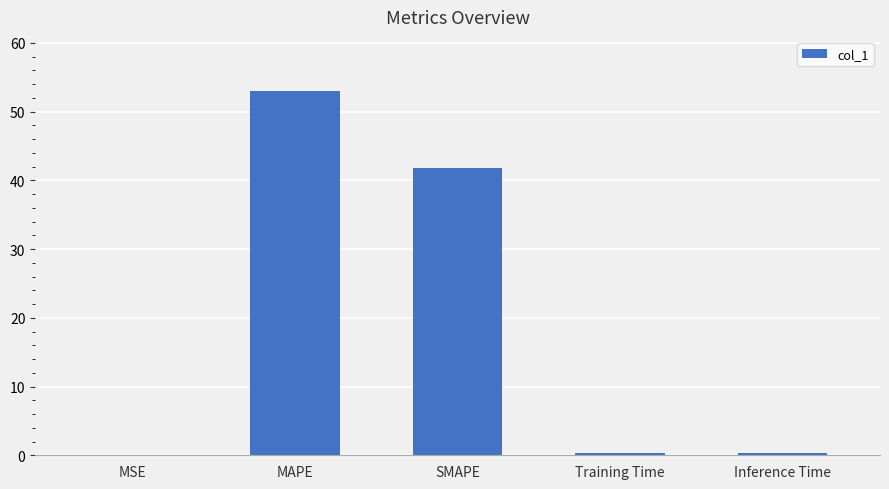

At which category does the chart reach its peak across all series?

MAPE